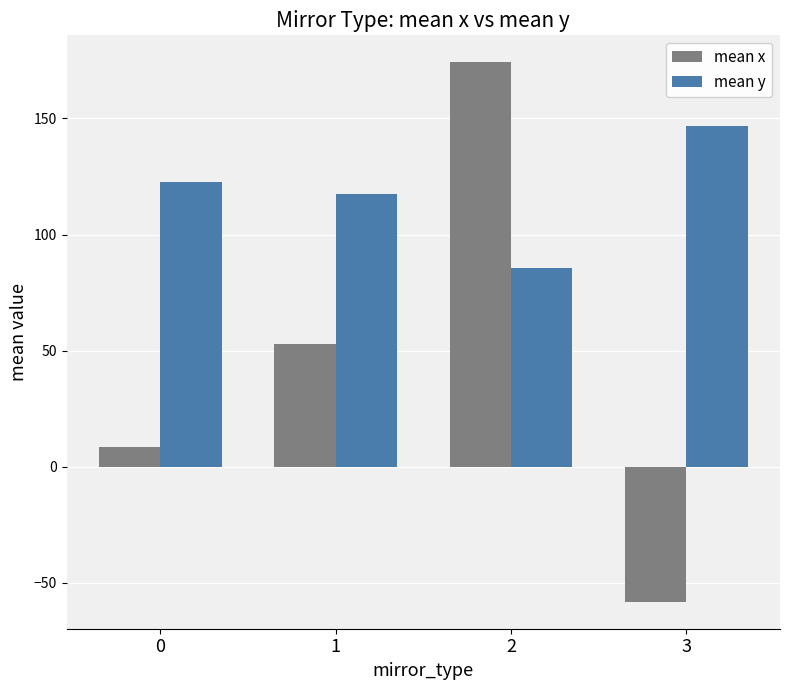

Which series has the largest total across all categories?

mean y